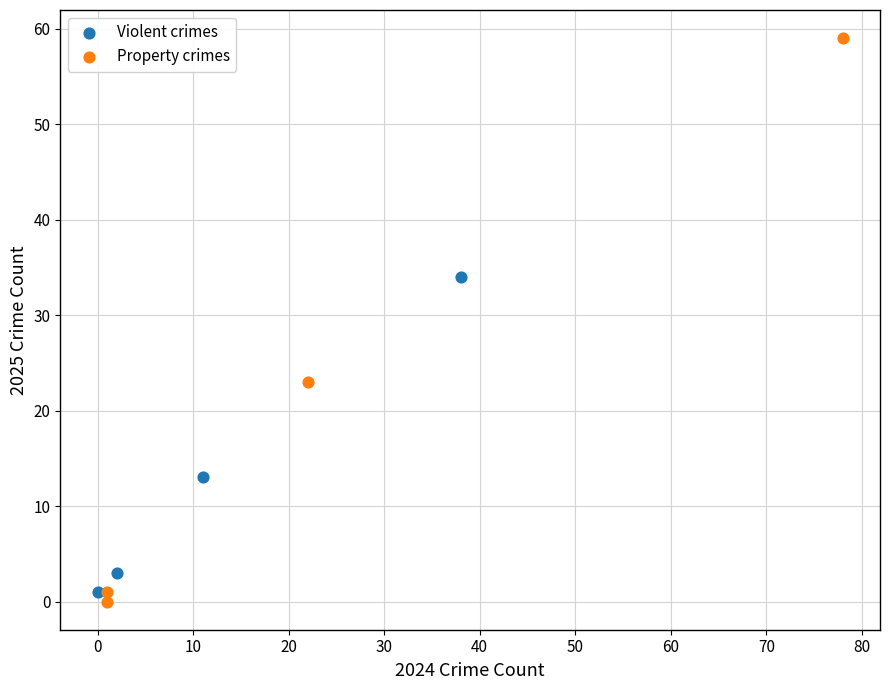

What are all the series names shown in the legend?

Violent crimes, Property crimes